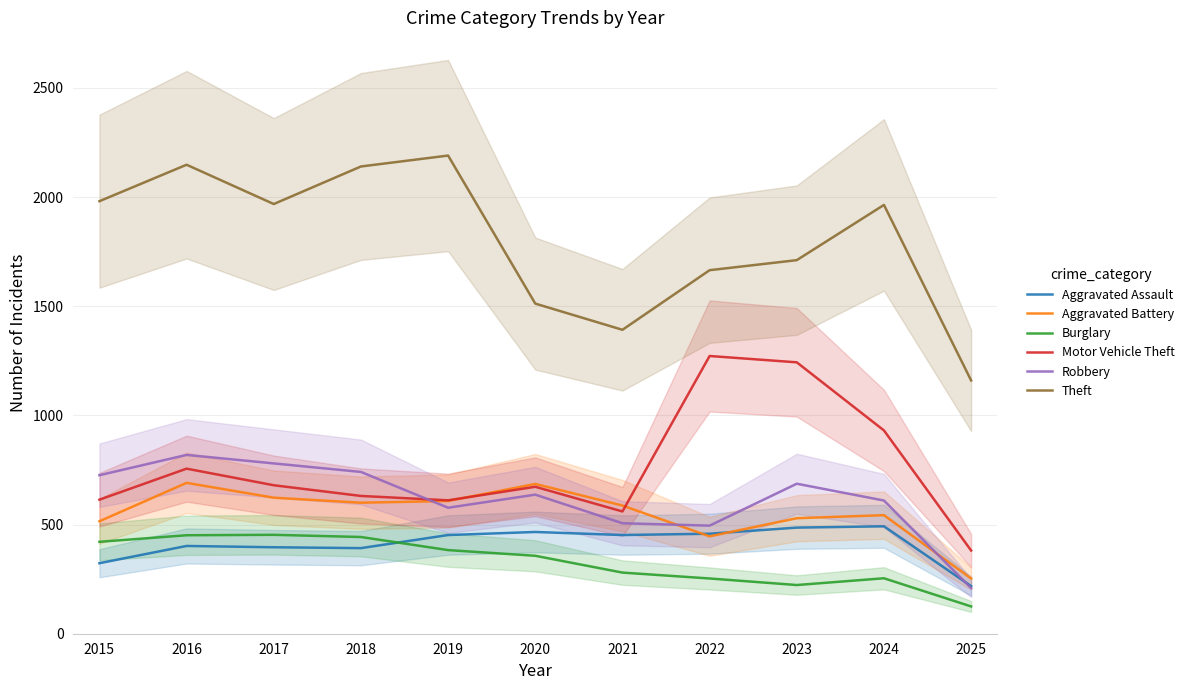

Which has a higher value, 2016 or 2020?

2020